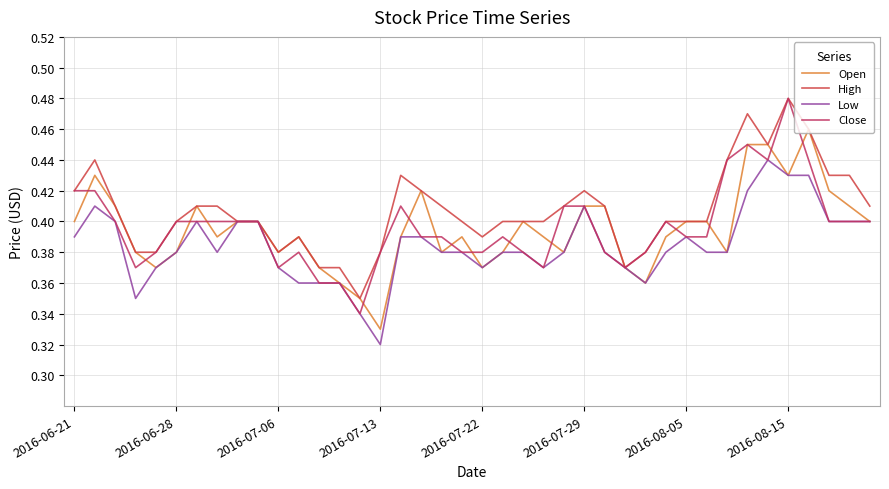

What is the highest value of the Open series?

0.5